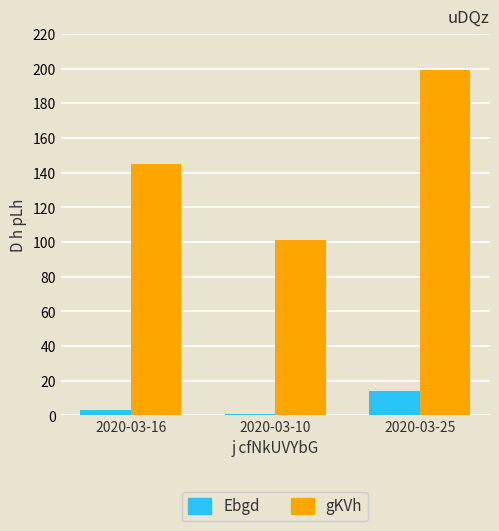

True or false: gKVh has a value of 199 at 2020-03-25.

True